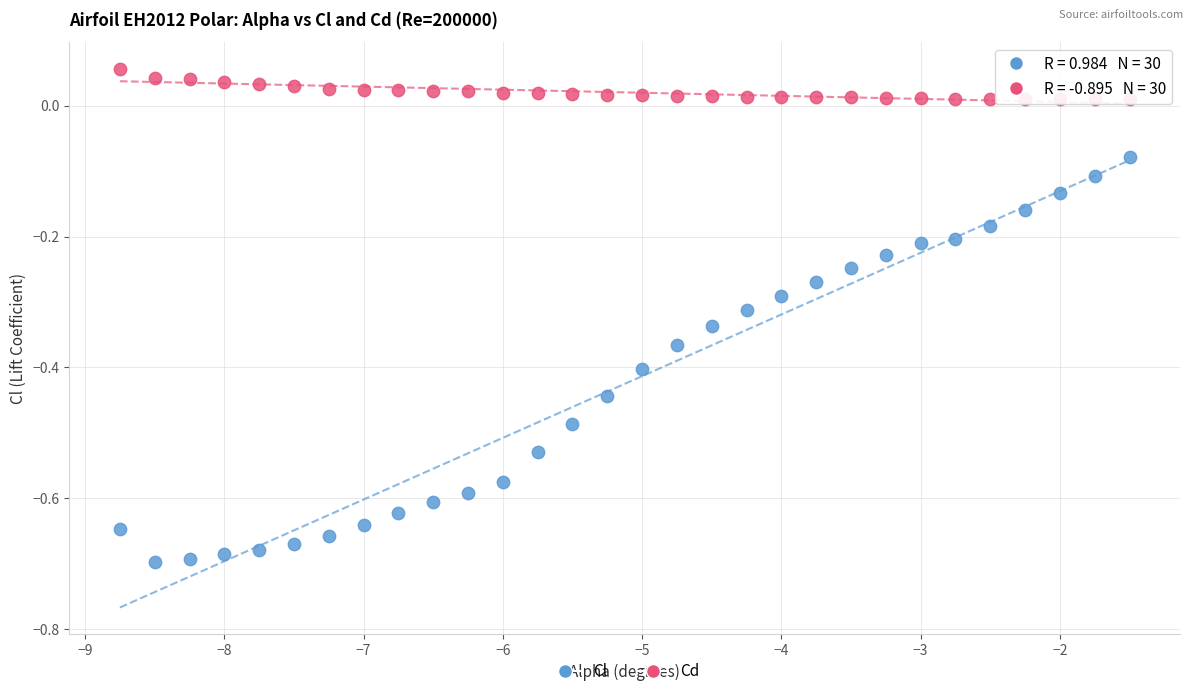

Across all data points, what is the range of Y values (max minus min)?

0.8